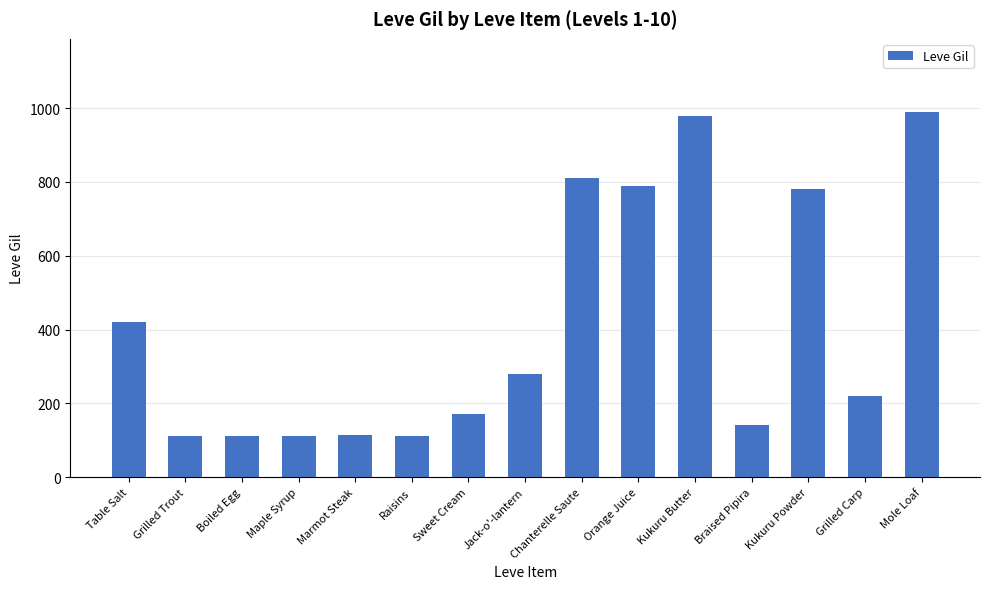

What is the value of the 4th bar from the left?

112